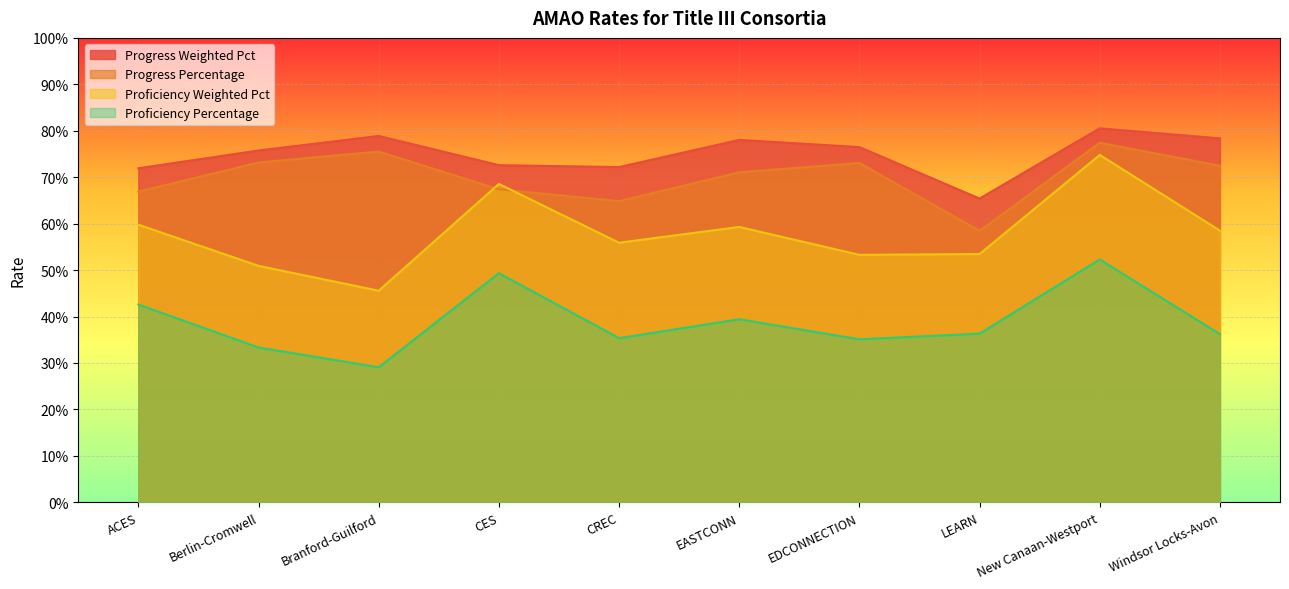

True or false: Progress Weighted Pct and Progress Percentage cross at least once.

False